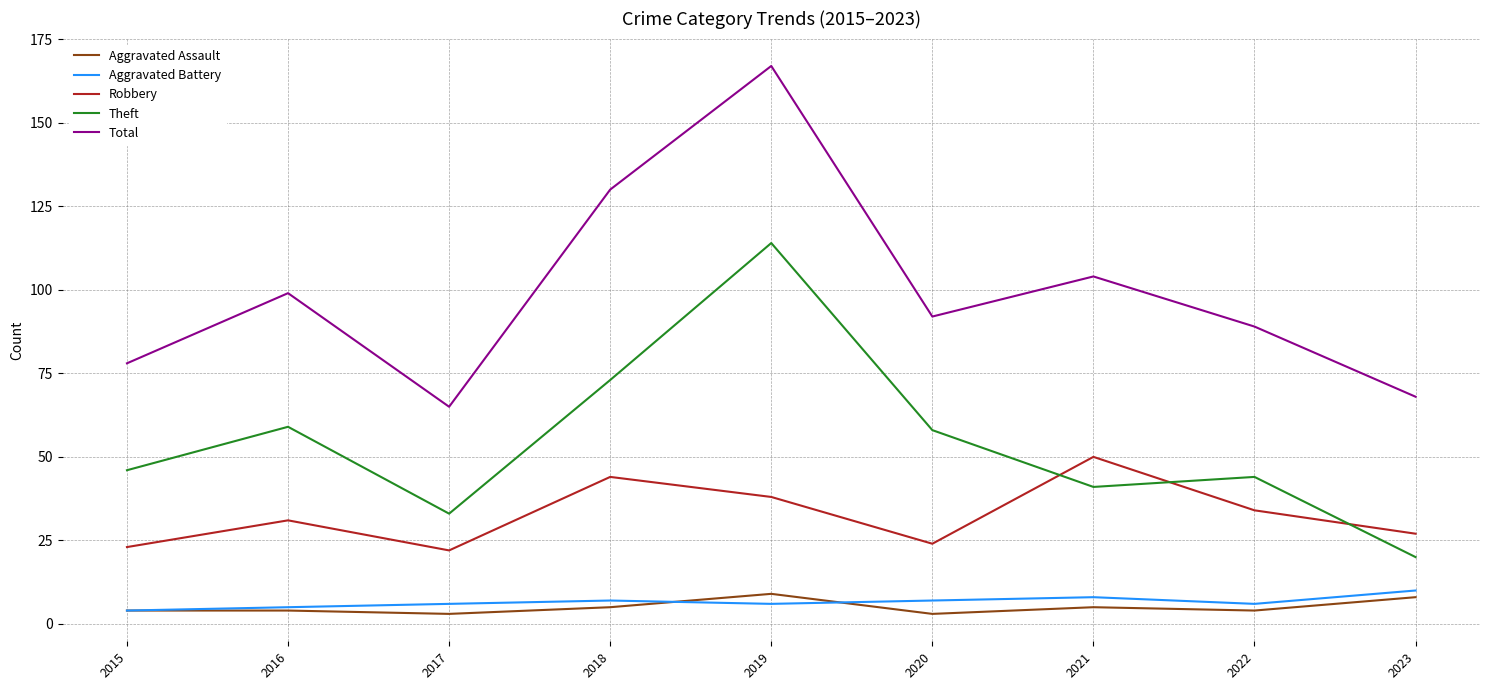

Which series has the largest total across all categories?

Total